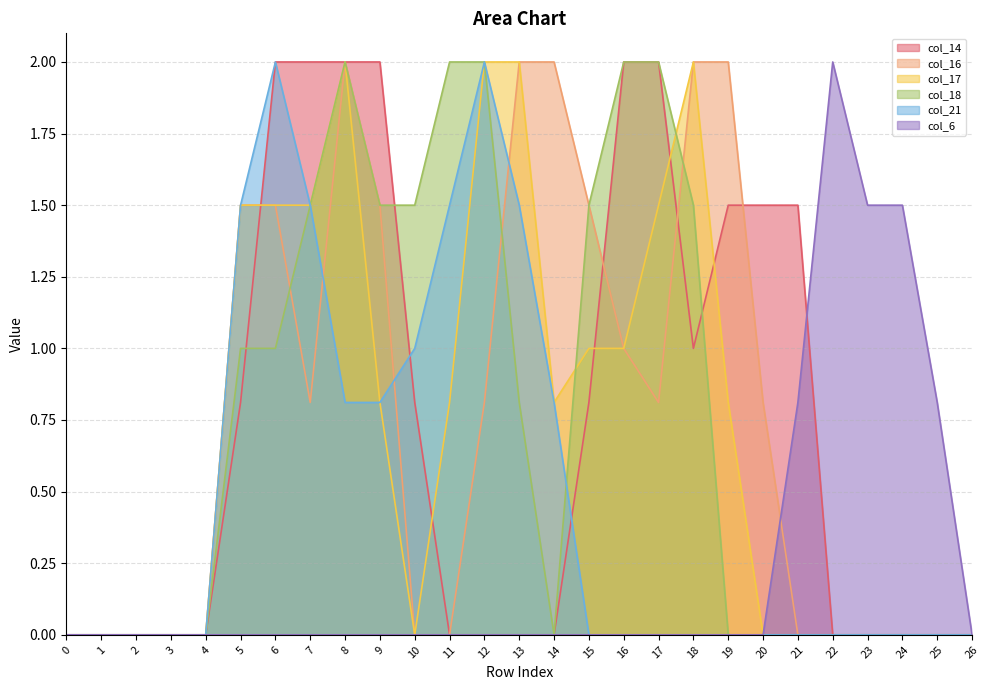

Is it true that col_14 equals 2.0 at 17?

True